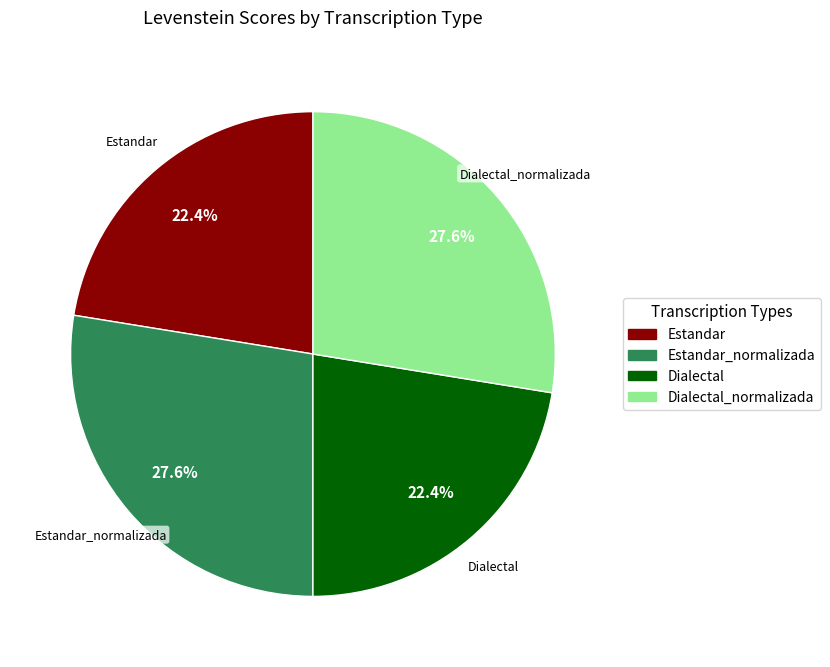

Is Estandar_normalizada the majority of the pie?

No